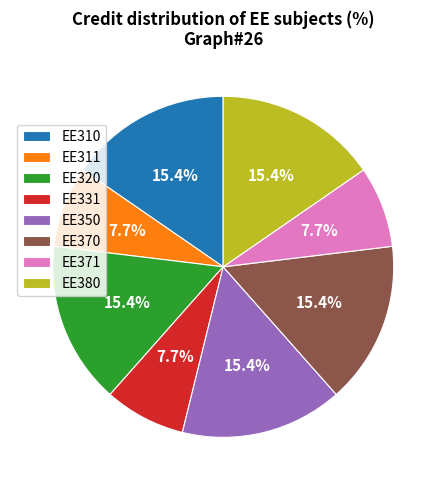

The EE350 slice represents 15% of the pie. True or false?

True